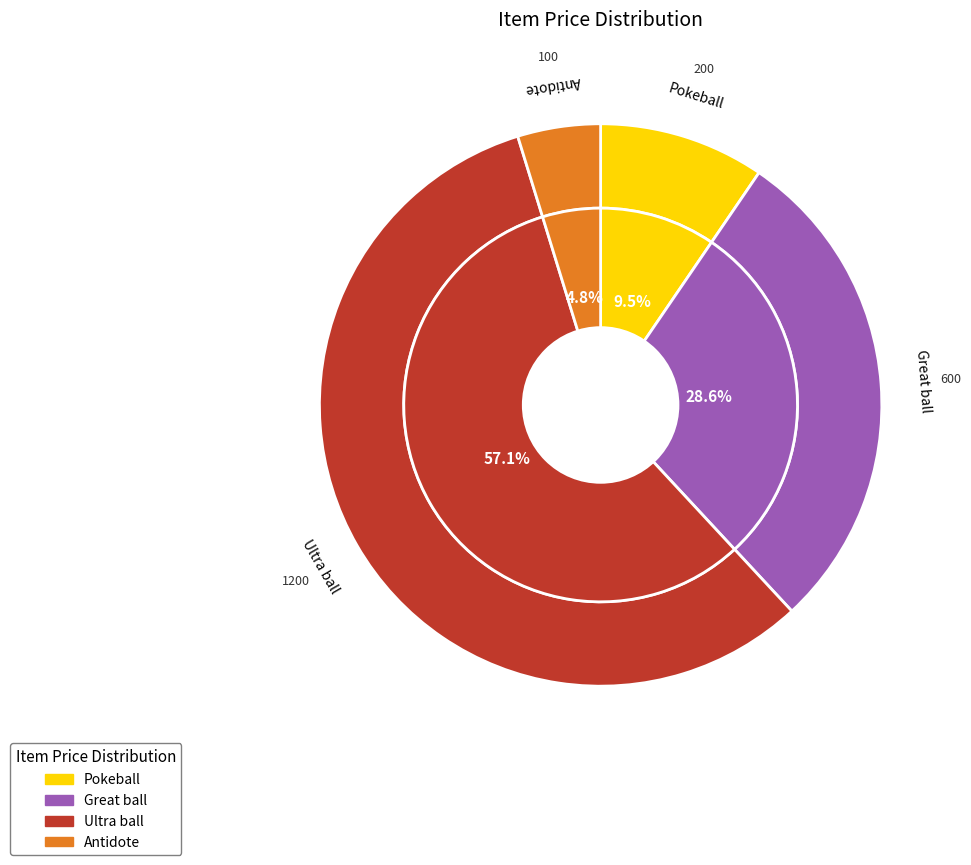

The Antidote slice represents 5% of the pie. True or false?

True